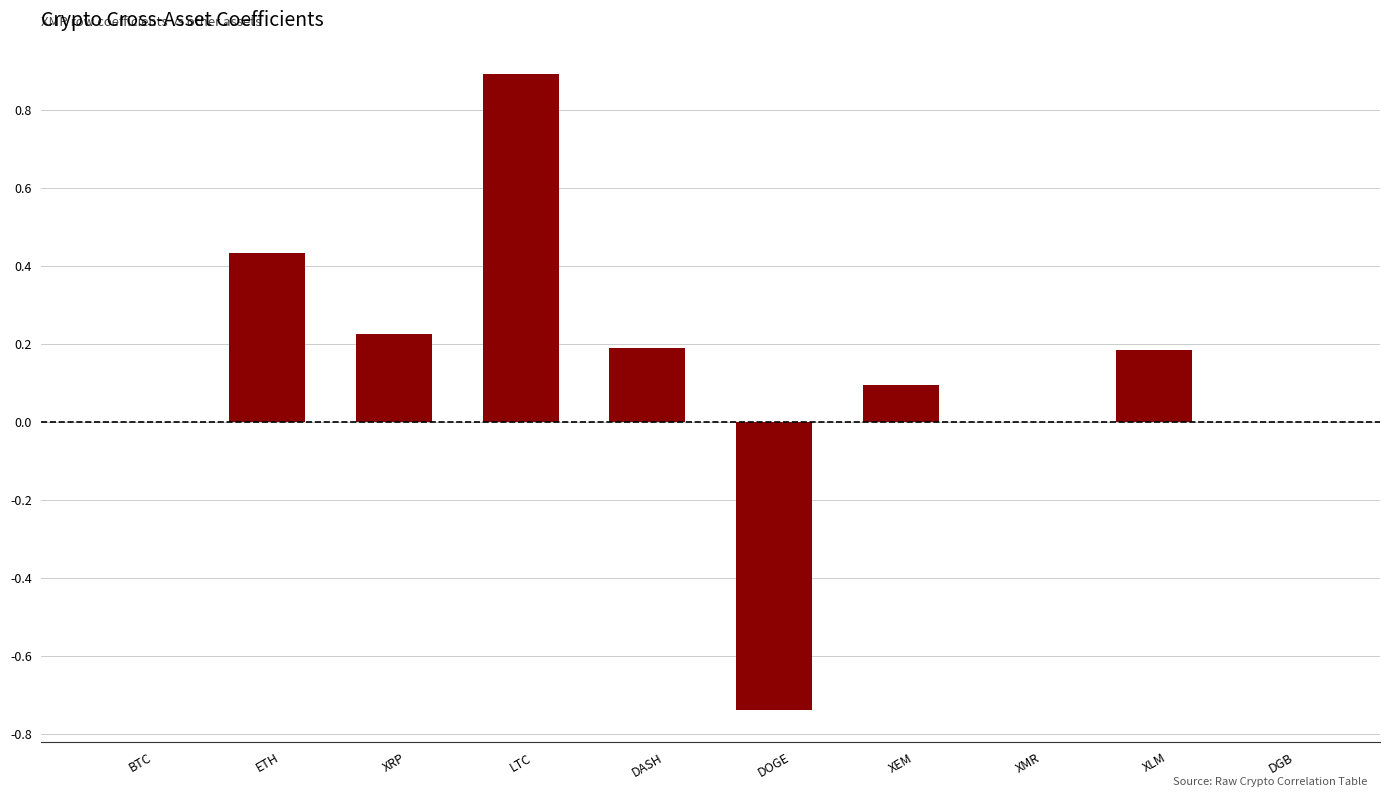

What is the sum of all values?

1.3